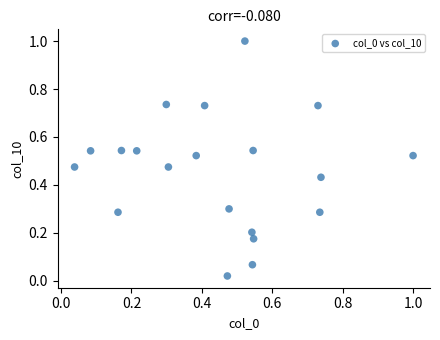

What is the range of Y values (max minus min)?

1.0